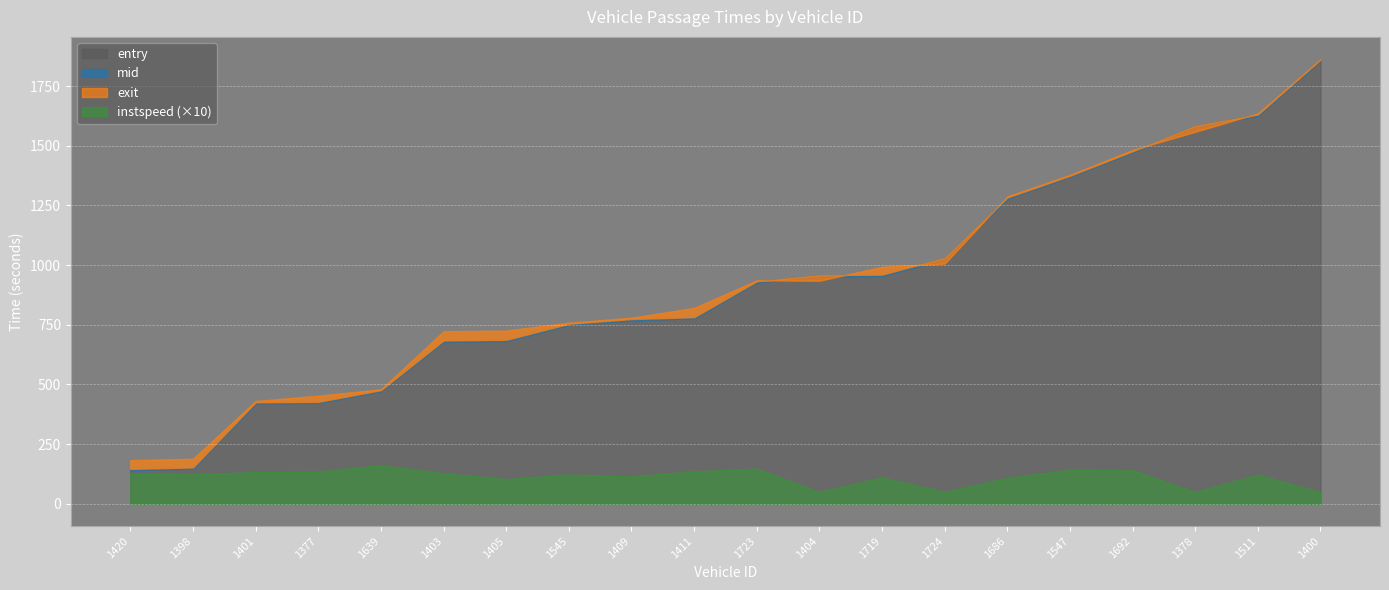

Which label corresponds to the smallest value in the chart?

1404